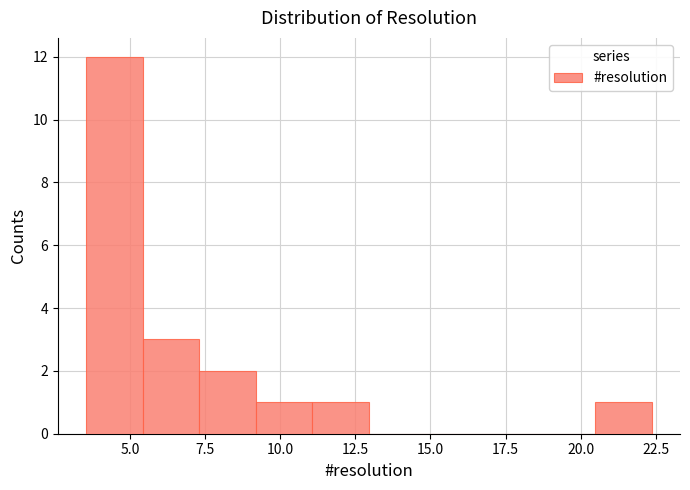

Around what value on the x-axis is the tallest bar? Give the approximate position of its centre, as read against the axis.

4.5